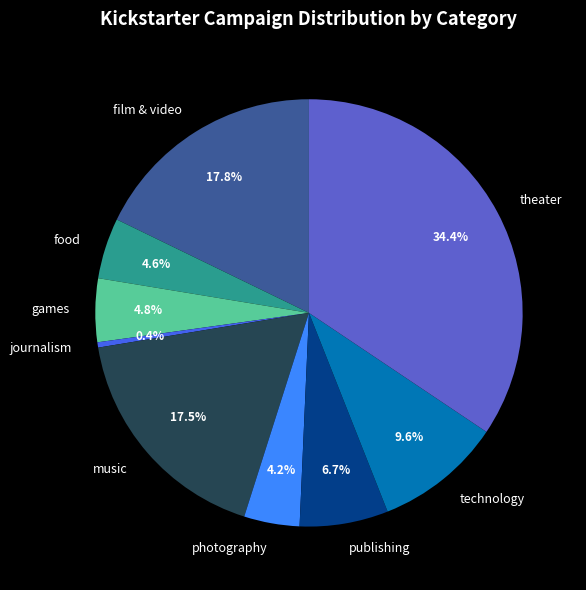

Which slice is the largest?

theater